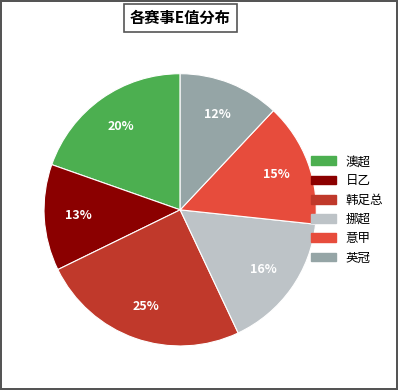

Rank the categories by value from highest to lowest.

韩足总, 澳超, 挪超, 意甲, 日乙, 英冠